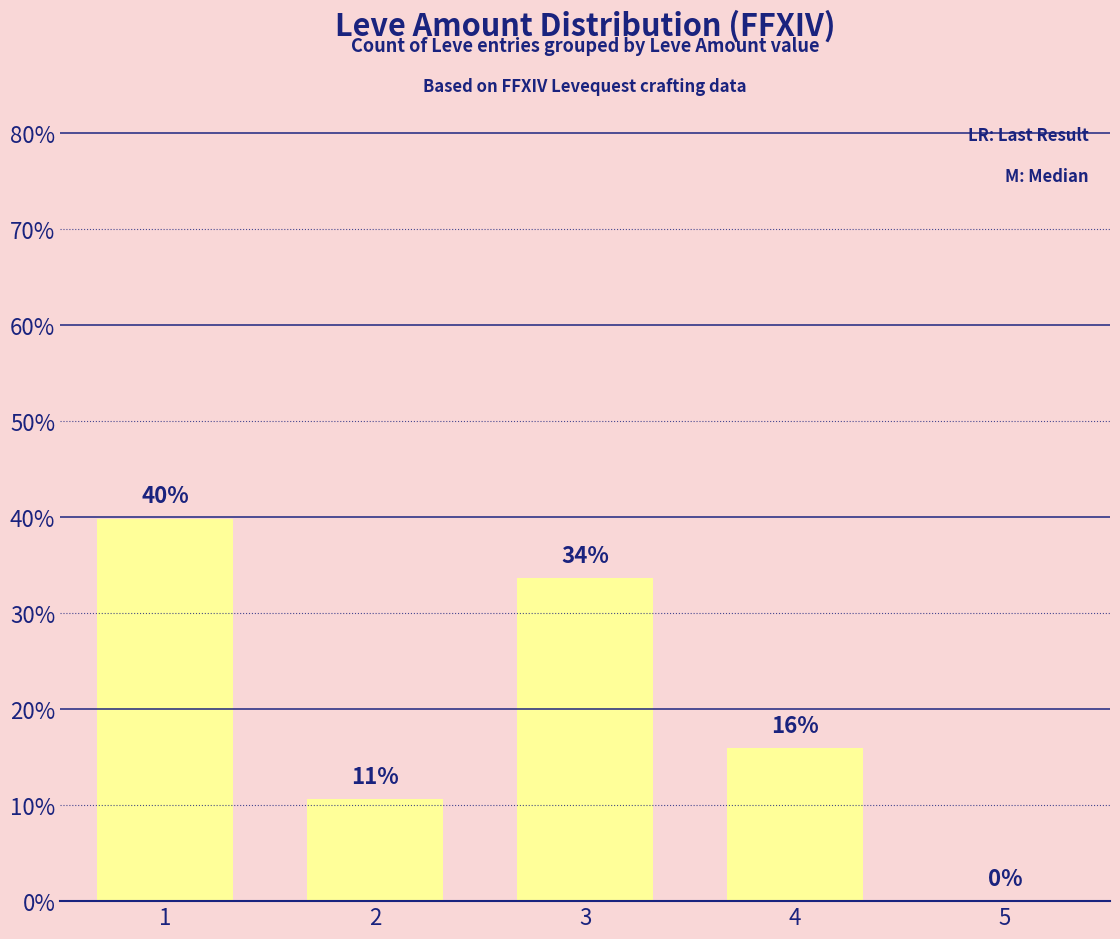

Read the value at 4.

15.9